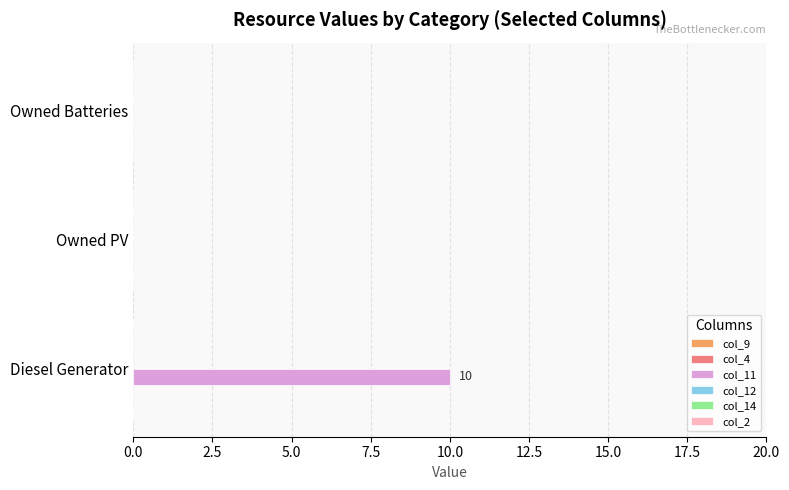

Count the number of data series in this chart.

1